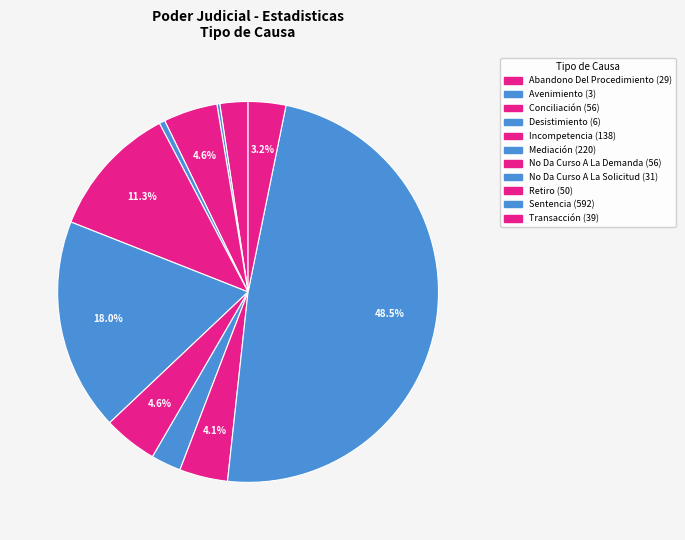

Is it true that Desistimiento is 1% of the pie?

False